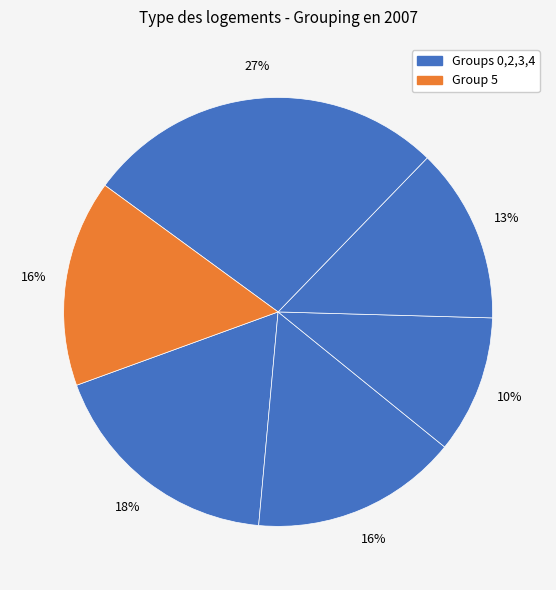

How many segments does this pie chart have?

6